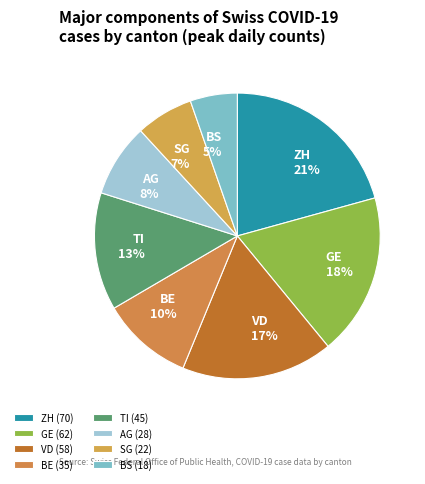

Approximately how many times larger is the value at AG compared to TI?

0.6